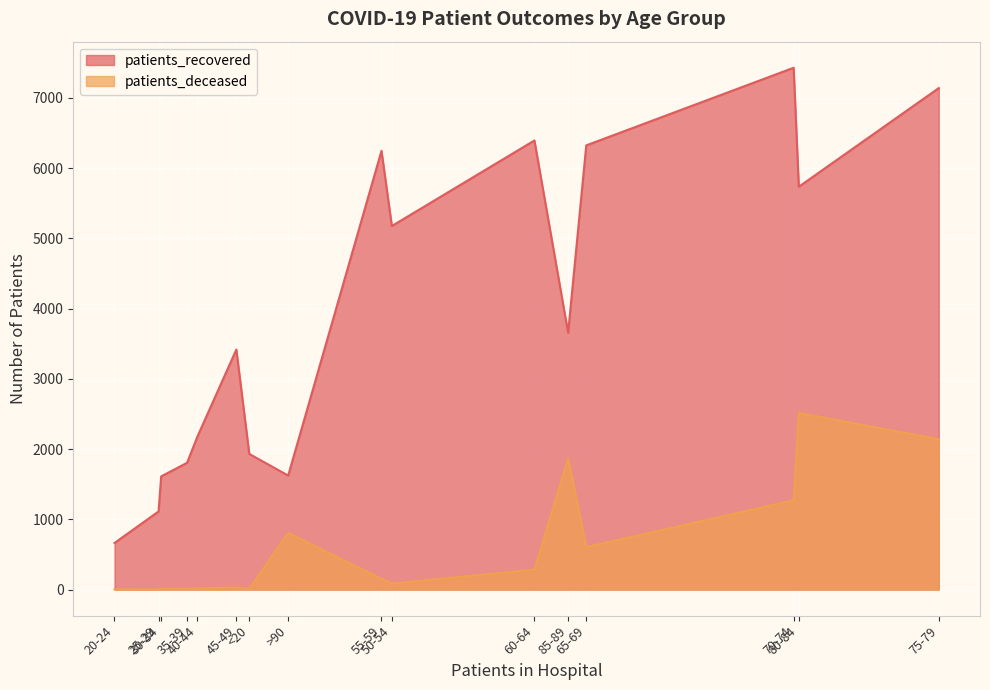

Rank the series at <20 from lowest to highest value.

patients_deceased, patients_recovered